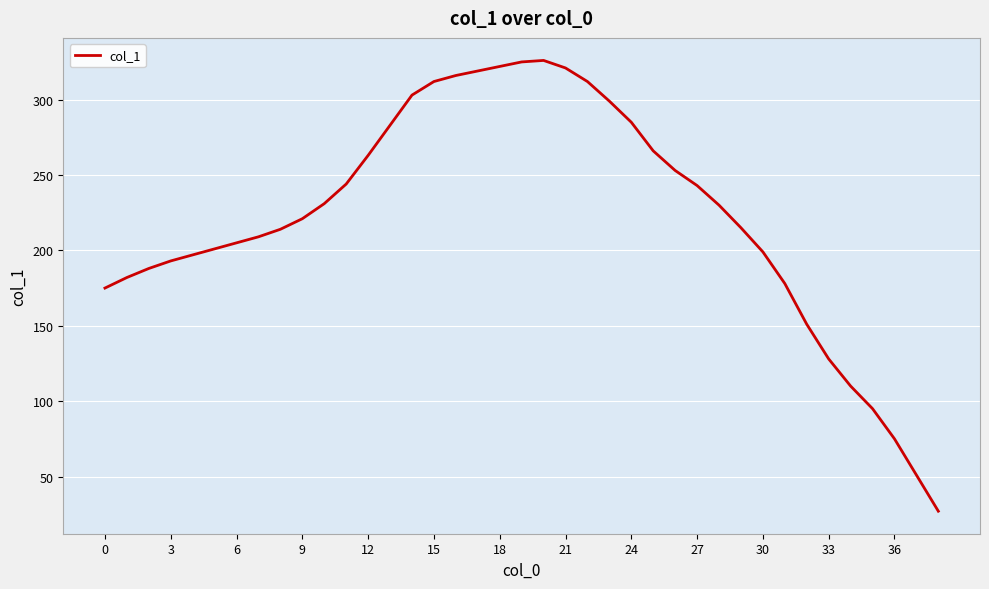

What is the minimum value shown in the chart?

27